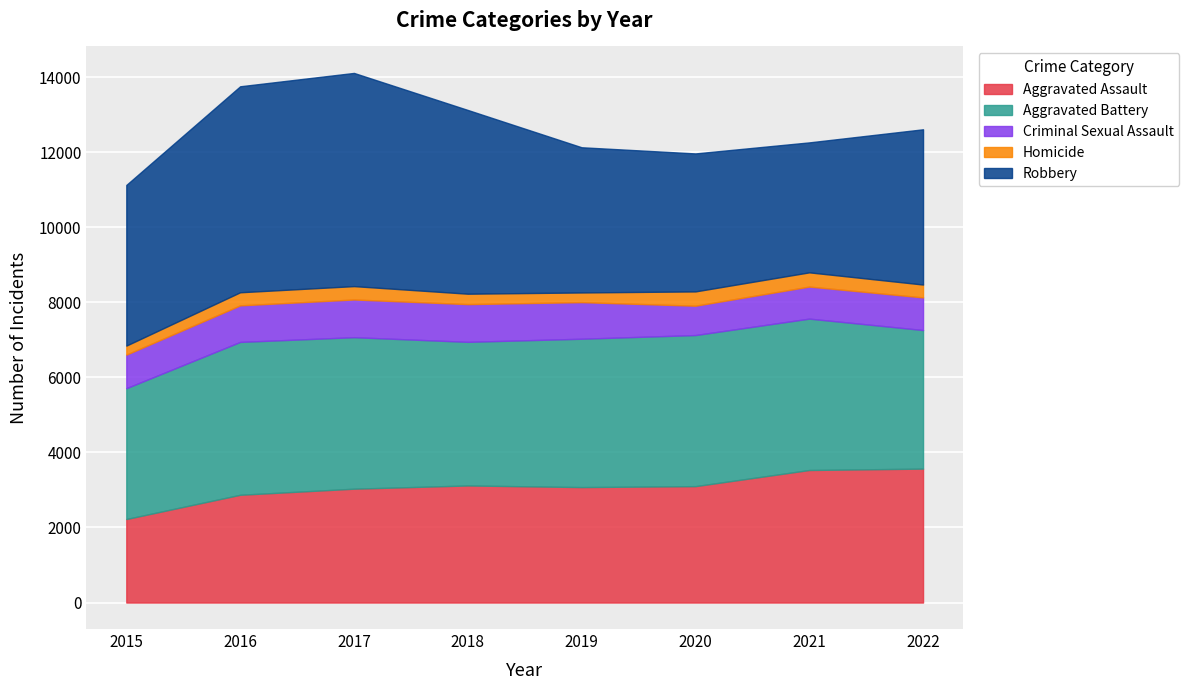

True or false: Aggravated Assault has a value of 4992 at 2022.

False